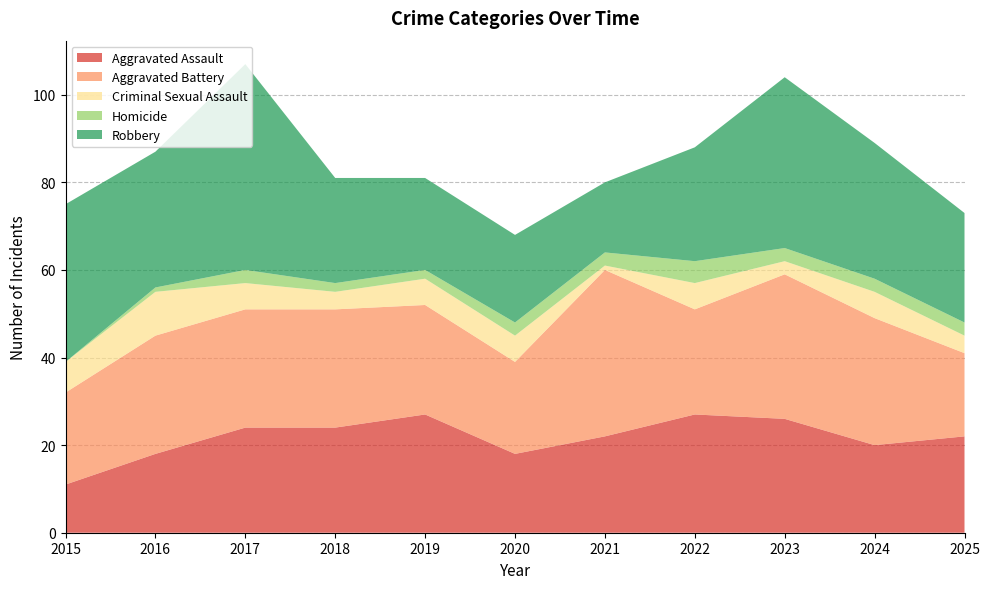

Reading left to right, list all the values displayed in this chart.

Aggravated Assault: 11	18	24	24	27	18	22	27	26	20	22
Aggravated Battery: 21	27	27	27	25	21	38	24	33	29	19
Criminal Sexual Assault: 7	10	6	4	6	6	1	6	3	6	4
Homicide: 0	1	3	2	2	3	3	5	3	3	3
Robbery: 36	31	47	24	21	20	16	26	39	31	25